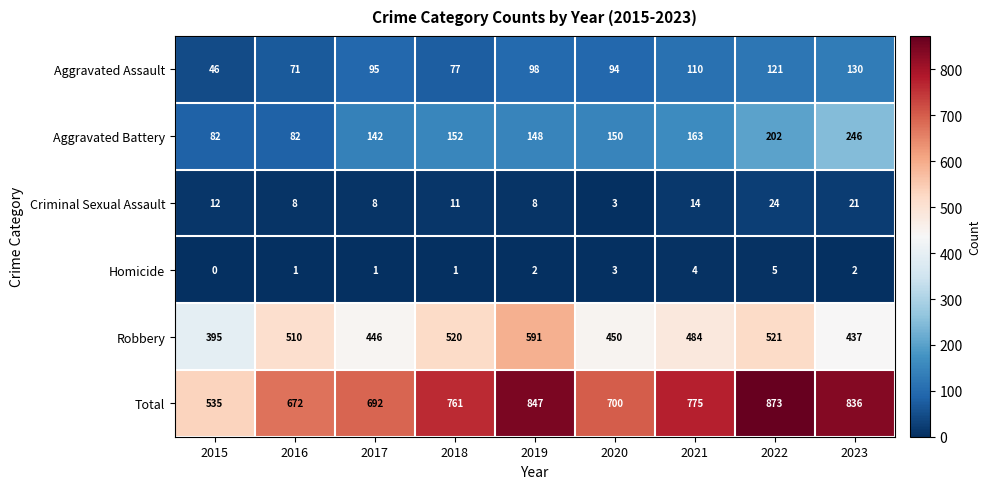

Which series has the widest spread of values?

Total